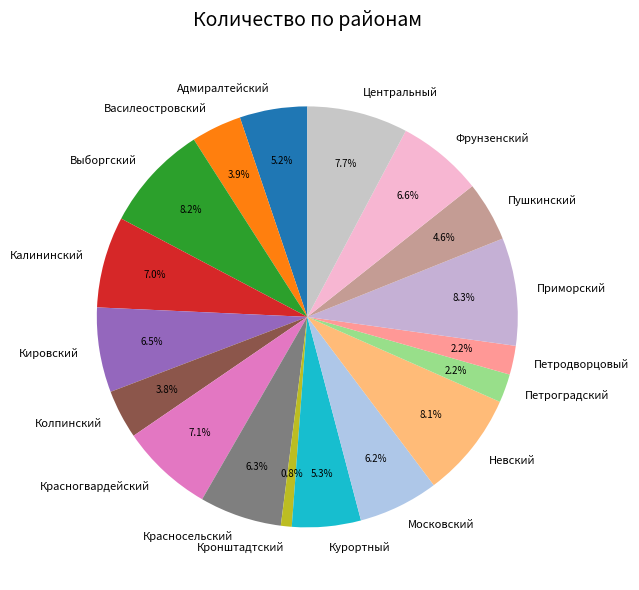

To the nearest percent, what is the combined percentage of Петроградский and Колпинский?

6%